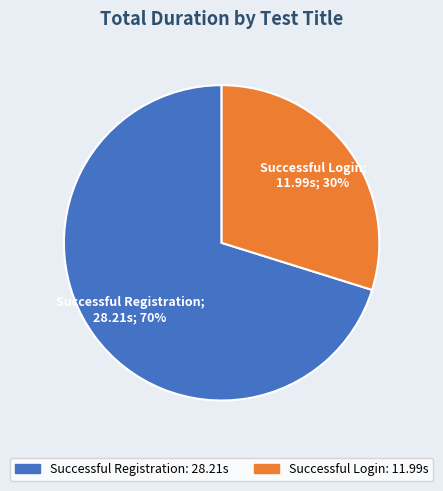

Does Successful Registration represent more than half of the total?

Yes